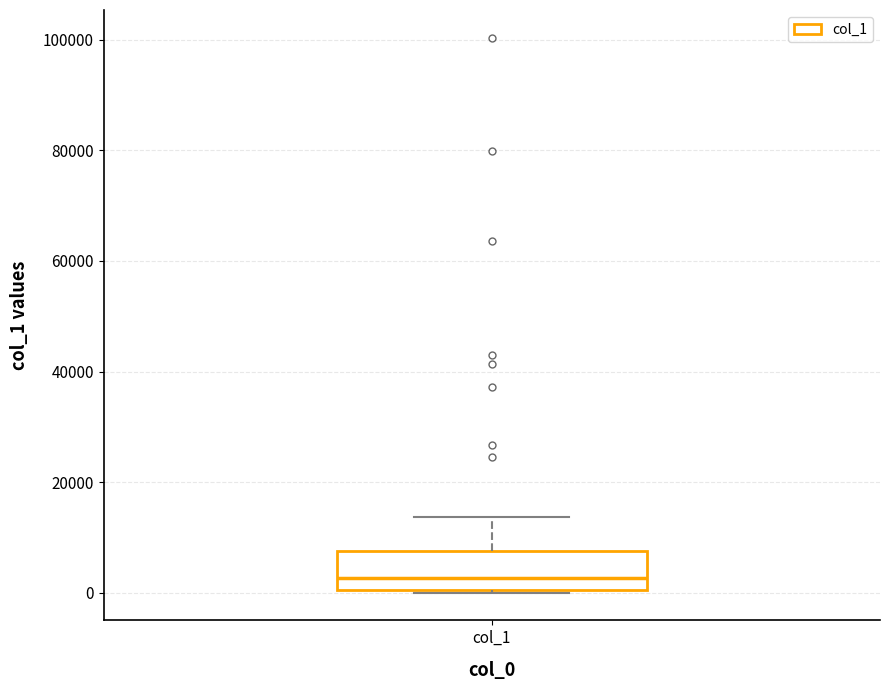

Where is the upper edge of the box for col_1 on the y-axis? The values are not printed on the chart, so give them approximately, as read against the axis.

8000